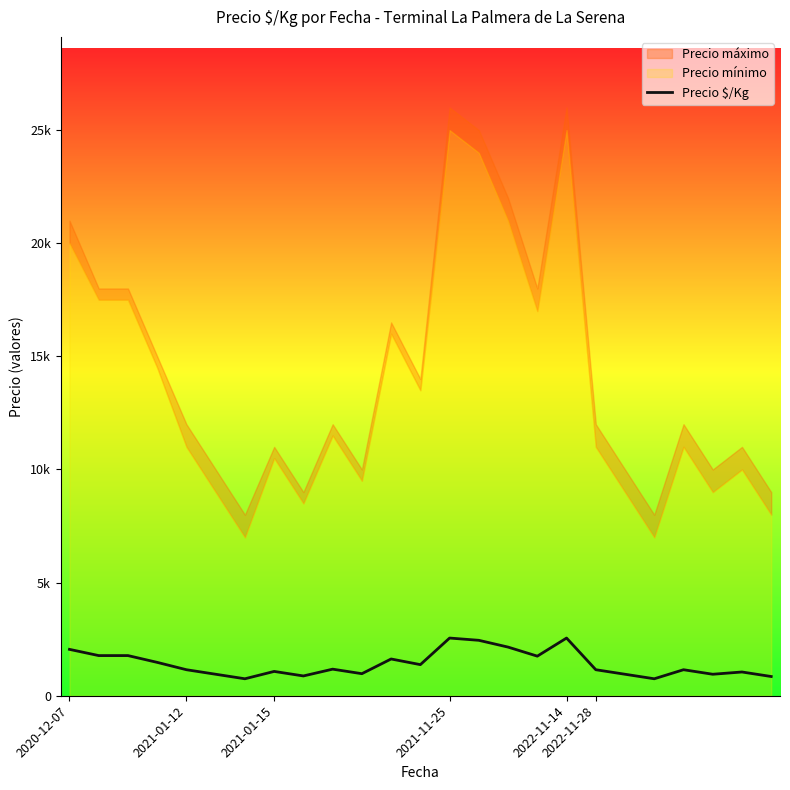

Does the chart display data point markers on the line(s)?

No